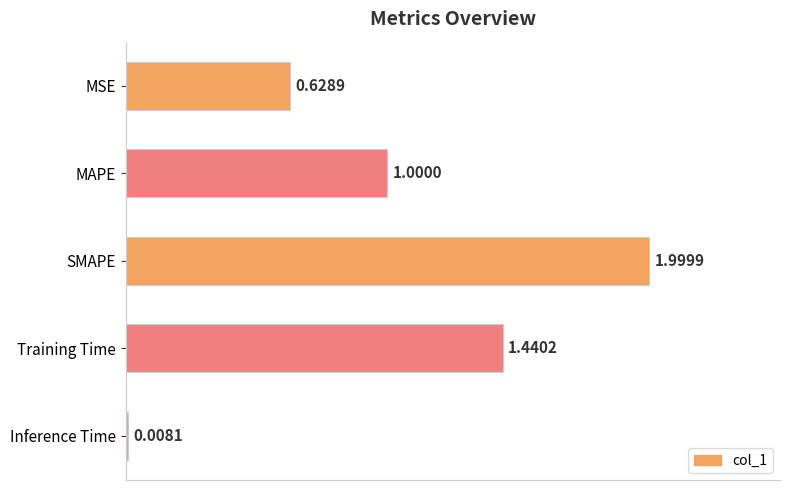

Which has a higher value, MSE or Inference Time?

MSE